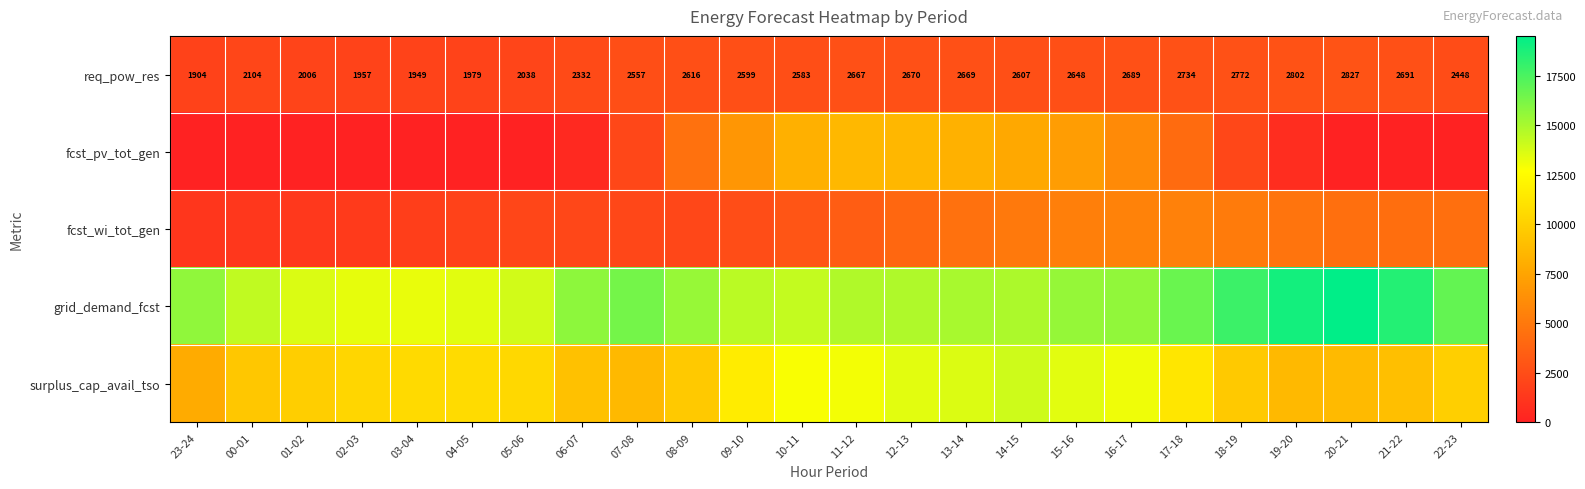

How many categories are shown in the chart?

24